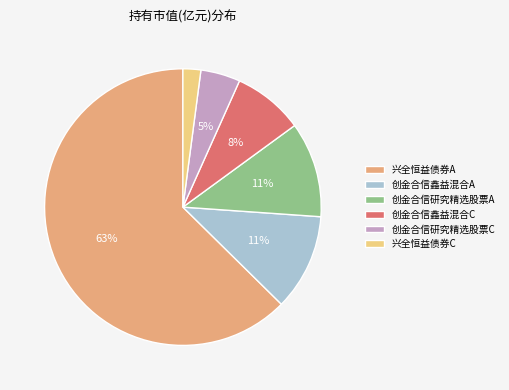

The 创金合信鑫益混合A slice represents 11% of the pie. True or false?

True